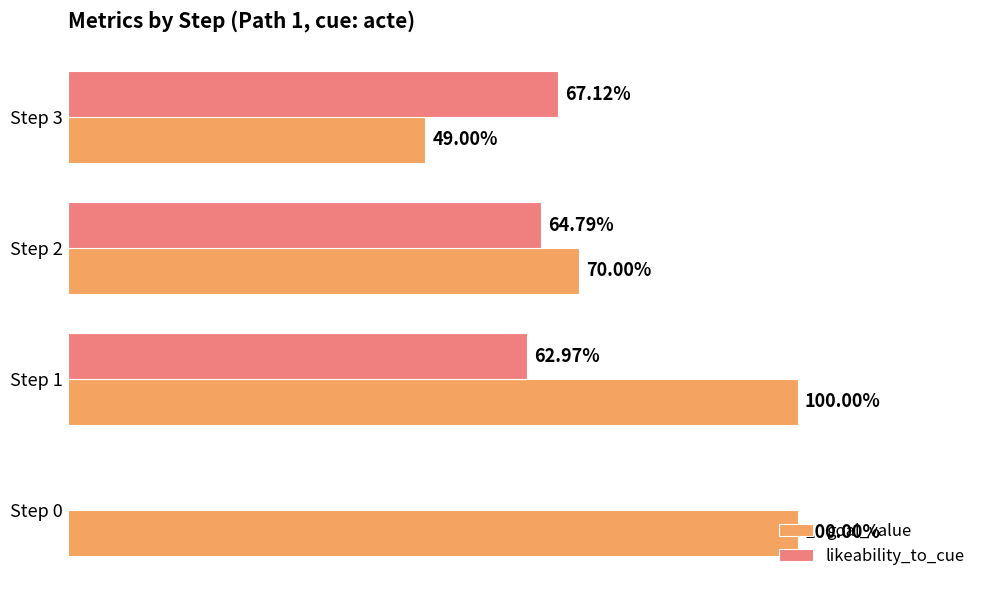

What are all the series names shown in the legend?

goal_value, likeability_to_cue